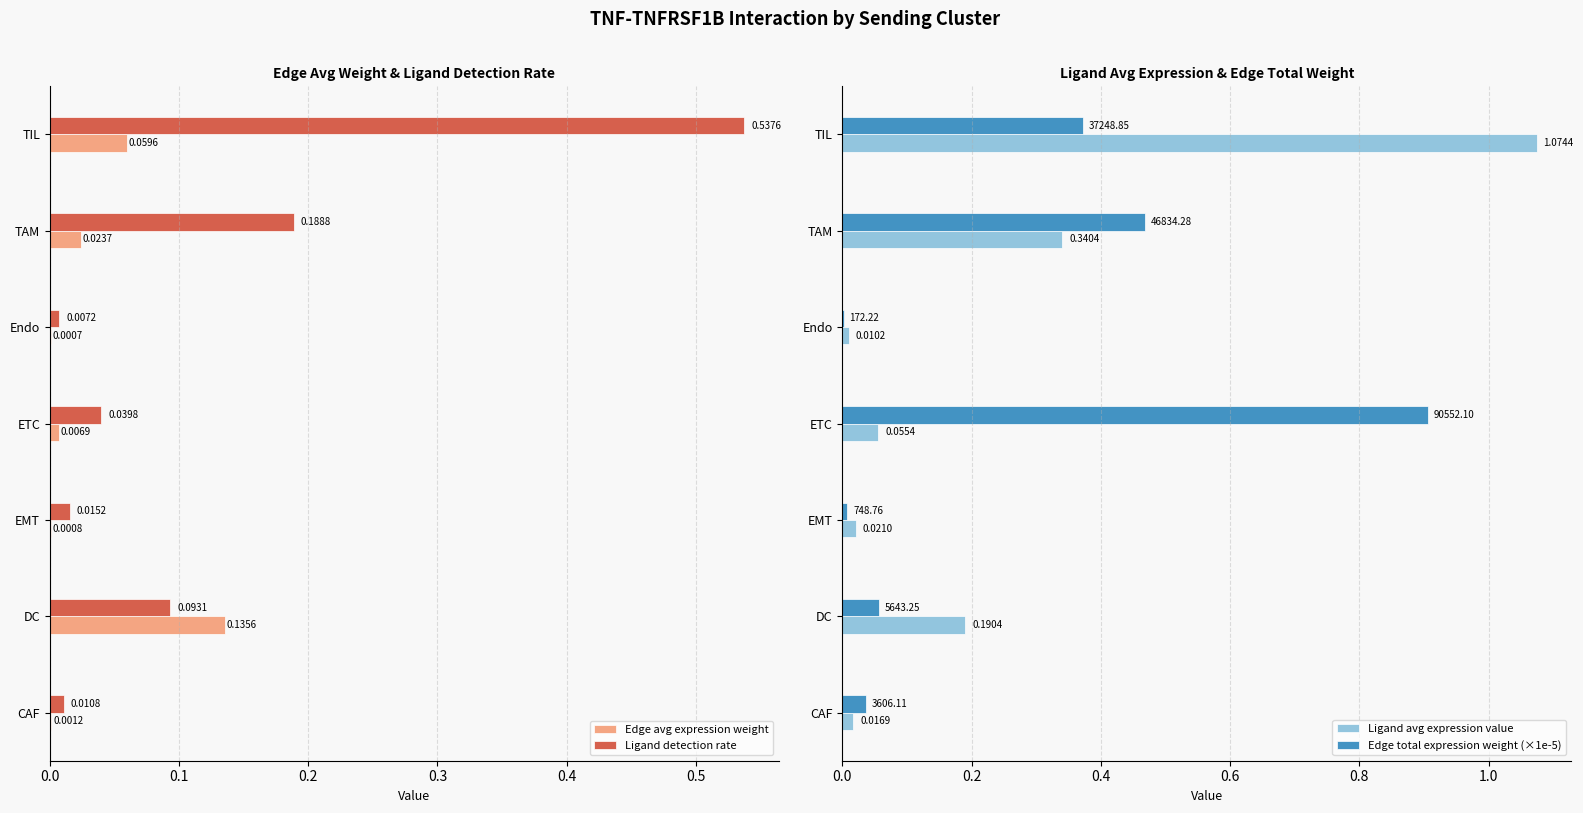

Reading left to right, extract all data points from this chart.

Edge avg expression weight: 0.0	0.1	0.0	0.0	0.0	0.0	0.1
Ligand detection rate: 0.0	0.1	0.0	0.0	0.0	0.2	0.5
Ligand avg expression value: 0.0	0.2	0.0	0.1	0.0	0.3	1.1
Edge total expression weight (×1e-5): 0.0	0.1	0.0	0.9	0.0	0.5	0.4